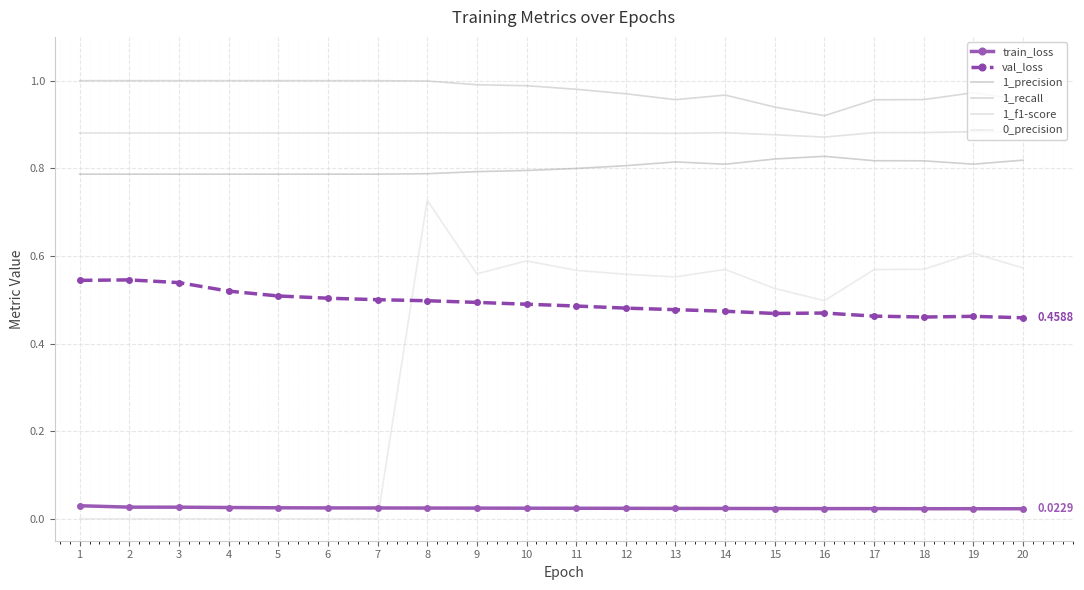

What are all the series names shown in the legend?

train_loss, val_loss, 1_precision, 1_recall, 1_f1-score, 0_precision